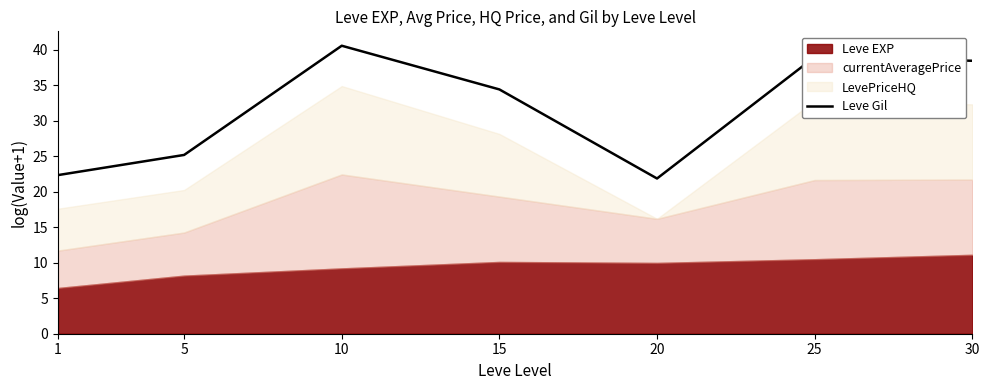

At which label does Leve Gil reach its peak?

10